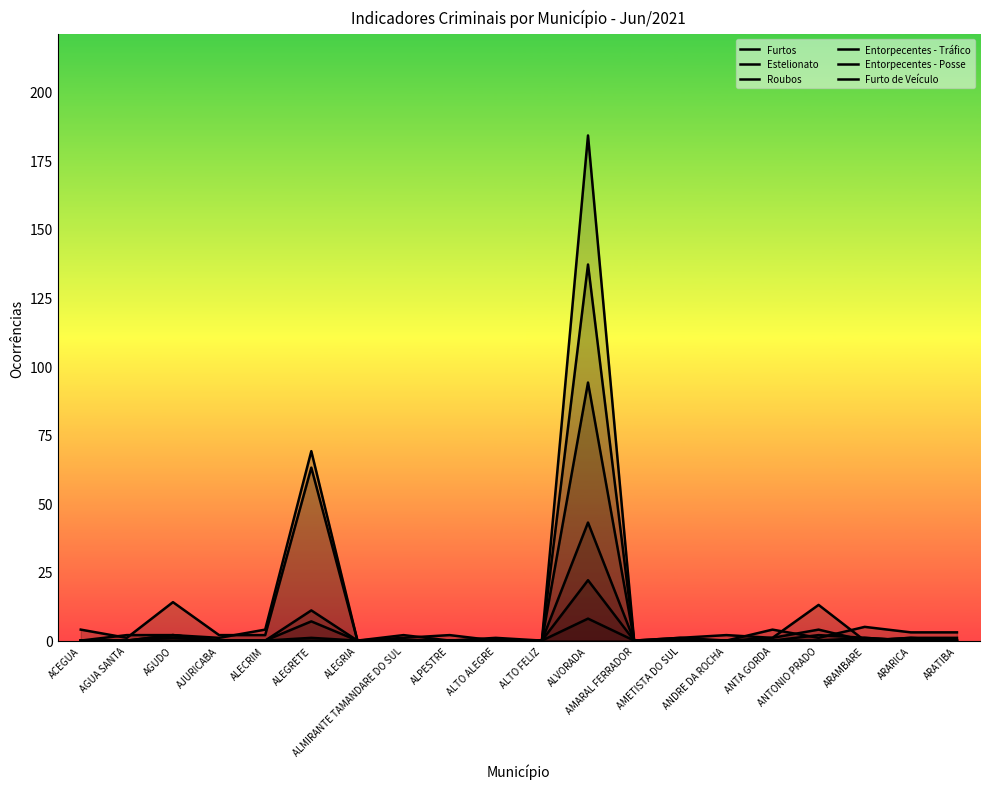

Between AMARAL FERRADOR and ALPESTRE, which is larger?

ALPESTRE